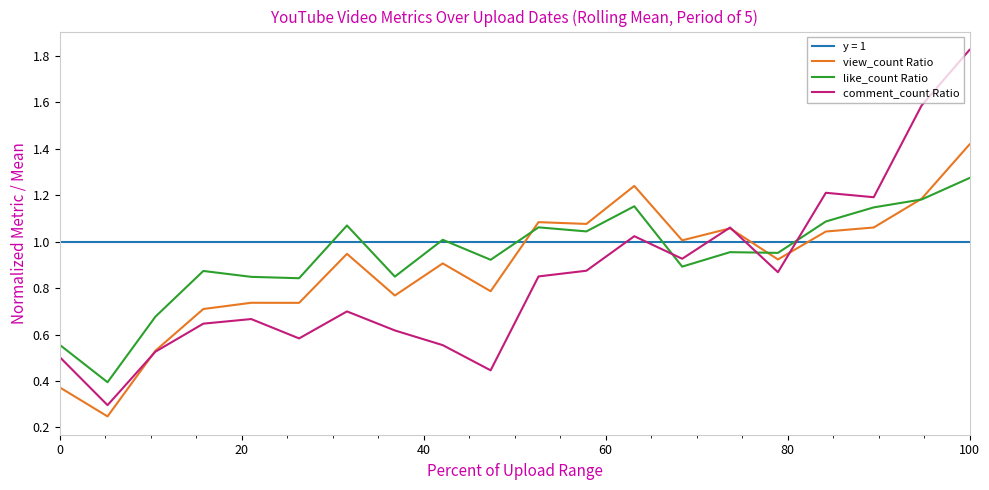

How many times do like_count Ratio and view_count Ratio cross each other?

3